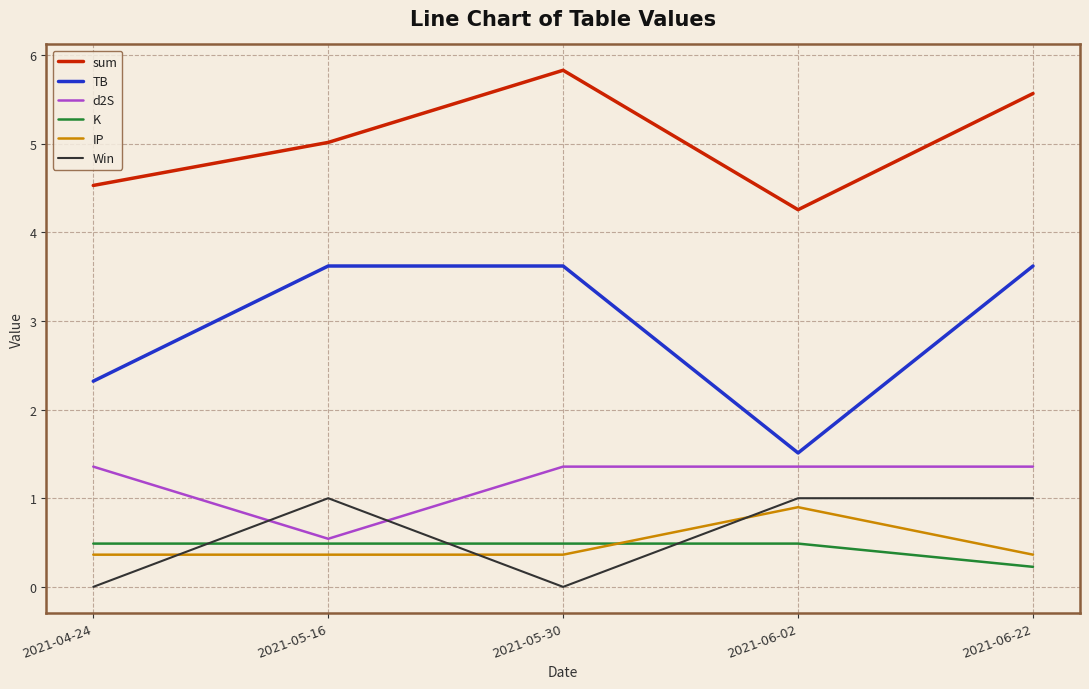

What is the spread (max minus min) of values at 2021-05-30?

5.8